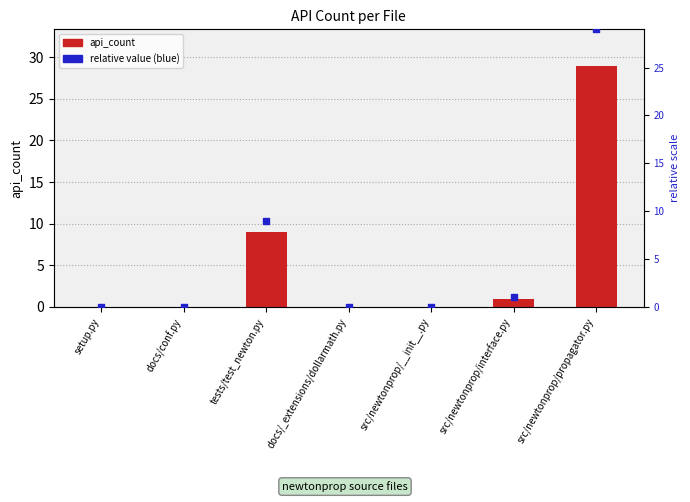

At which category is the sum across all series the highest?

src/newtonprop/propagator.py